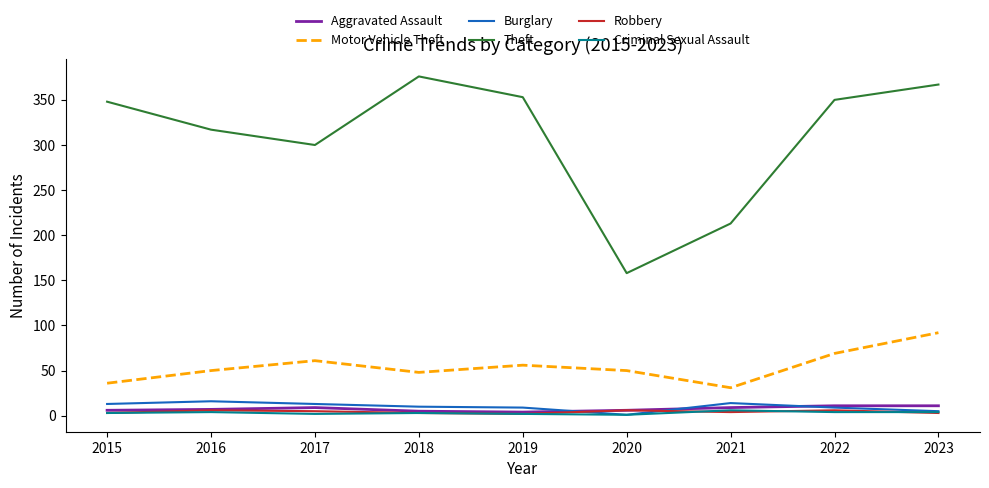

Between which two adjacent categories do Aggravated Assault and Burglary first intersect?

2019 and 2020